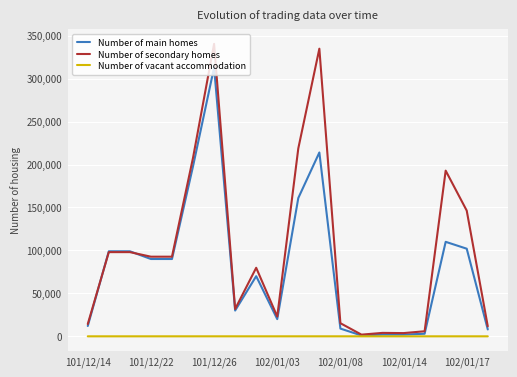

List the series in order of their overall mean, lowest first.

Number of vacant accommodation, Number of main homes, Number of secondary homes